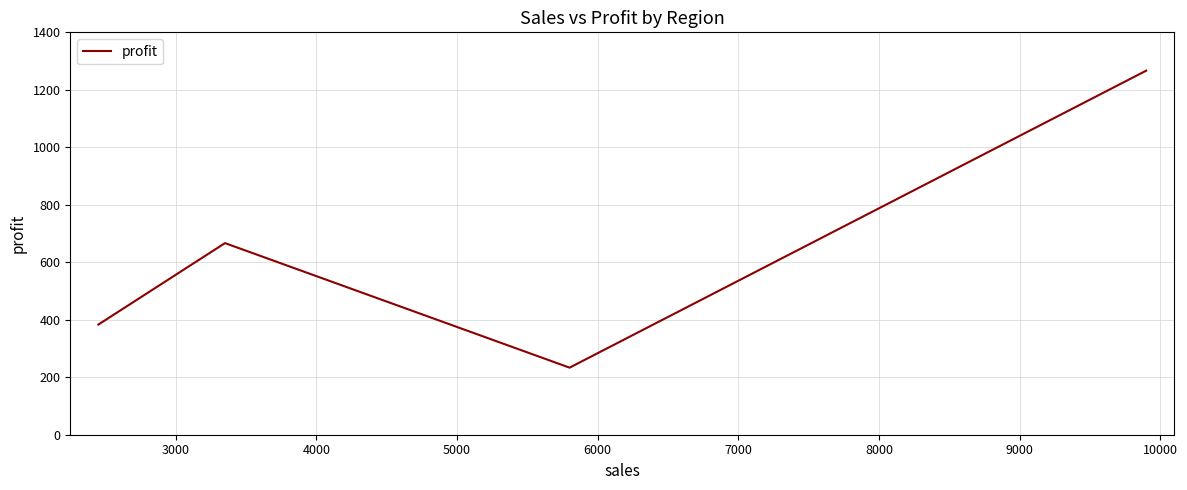

How many interior local valleys (lower than both neighbors) does the data have?

1